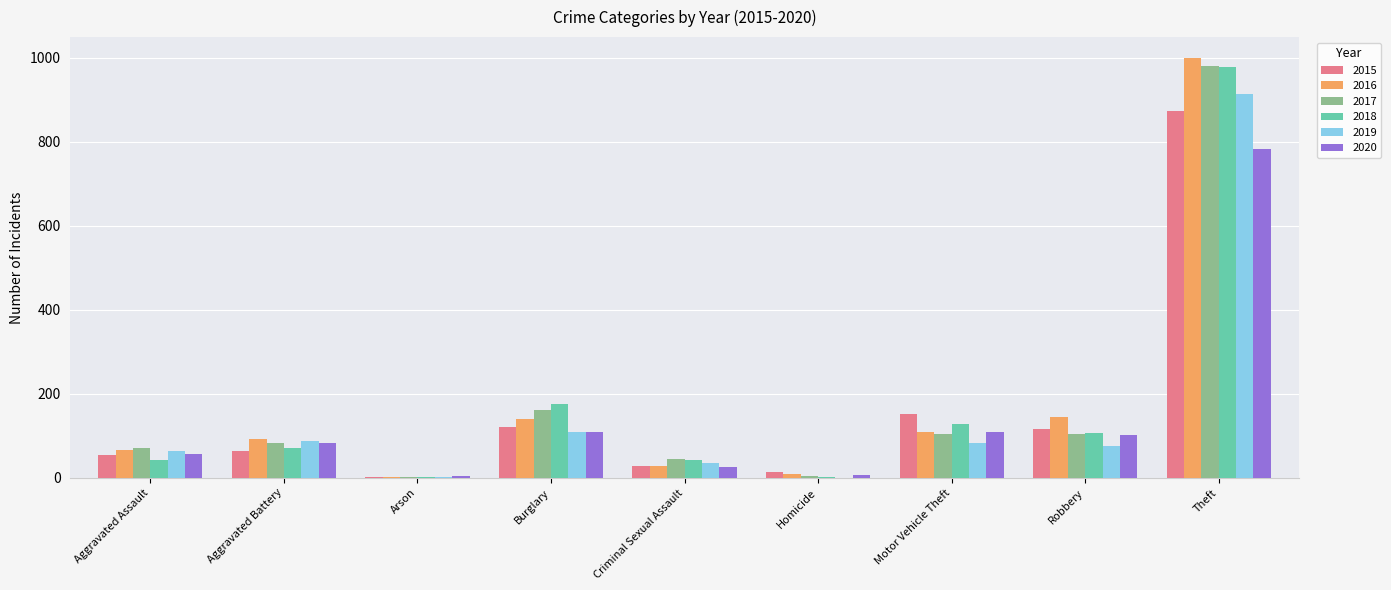

Between Criminal Sexual Assault and Theft, which series saw the biggest shift?

2016